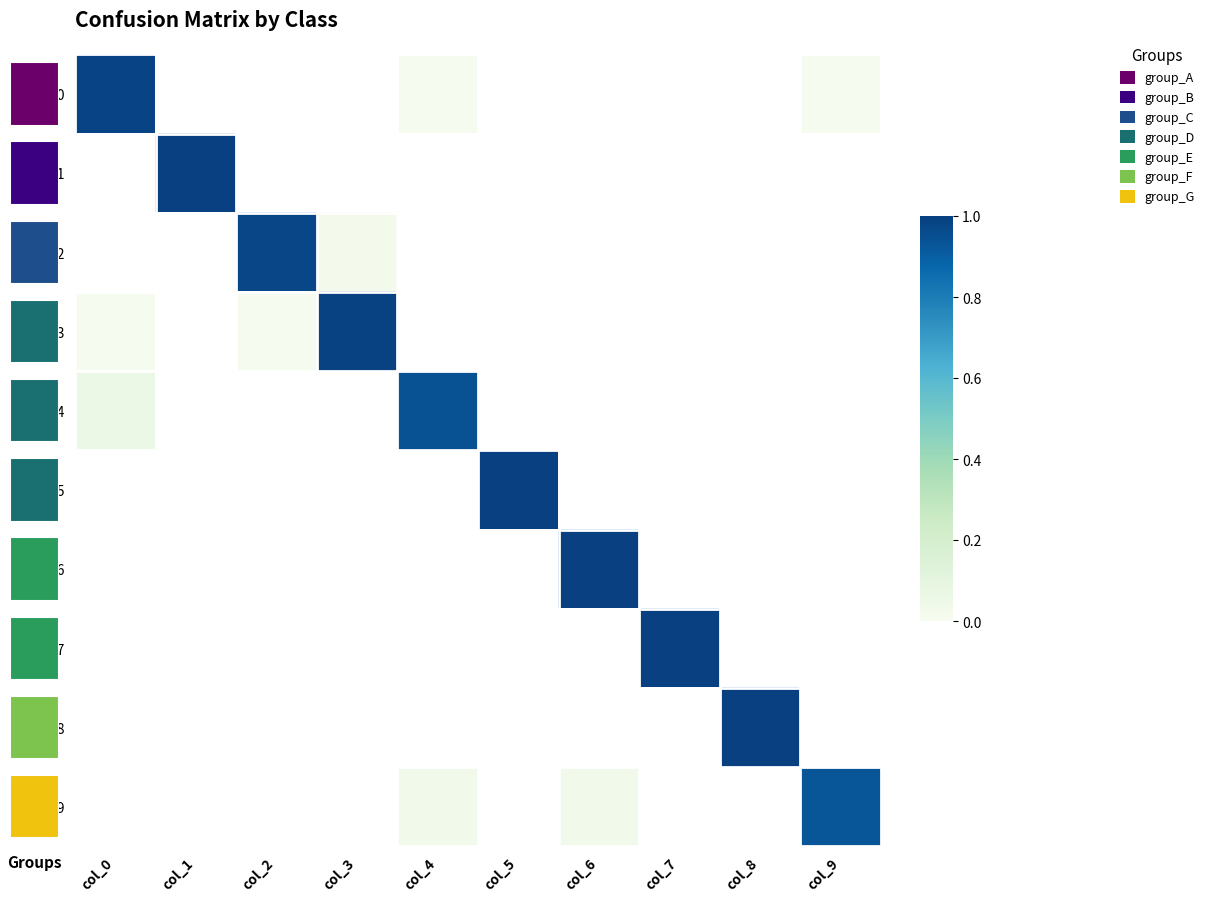

Rank the series at col_9 from lowest to highest value.

row_1, row_2, row_3, row_4, row_5, row_6, row_7, row_8, row_0, row_9